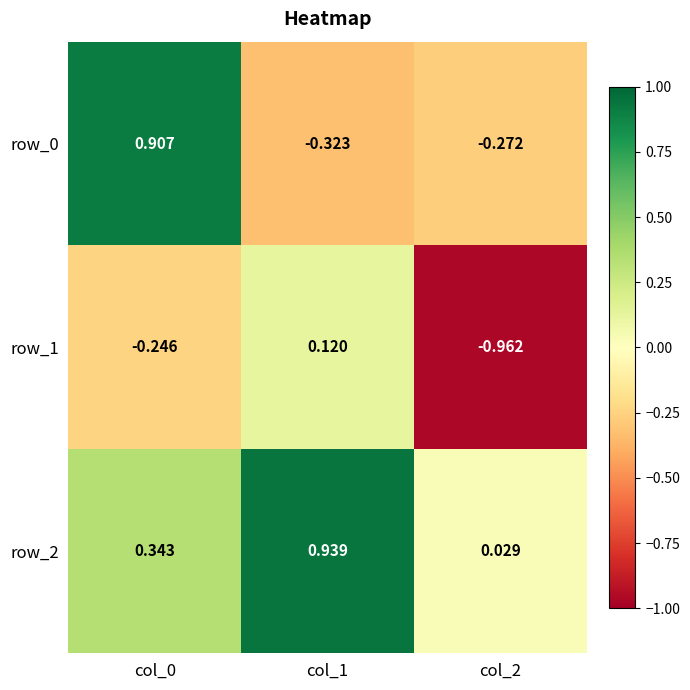

Is the value of row_1 at col_1 greater than the value of row_2 at col_0?

No